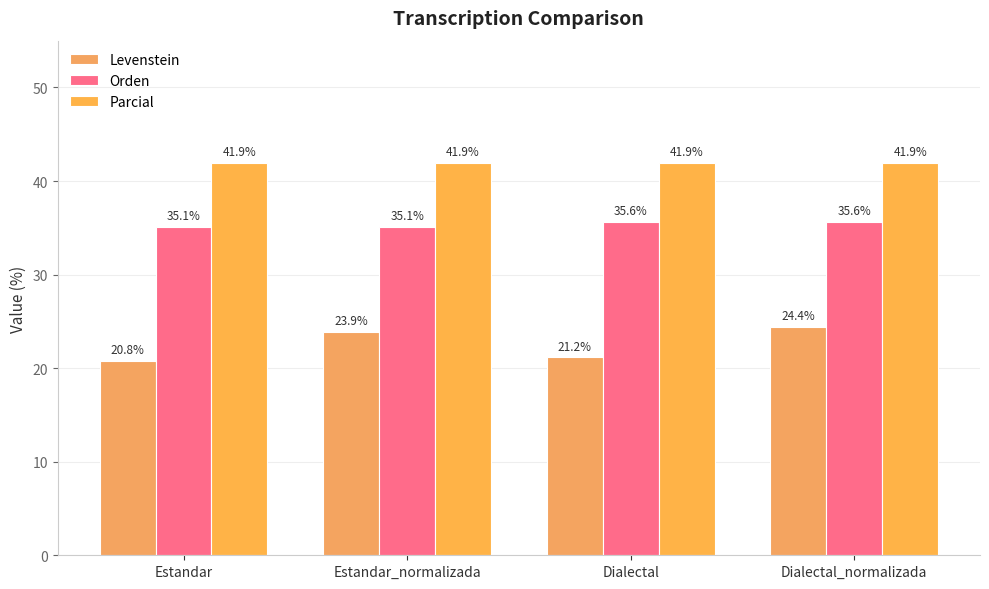

What is the difference between the Orden values at Dialectal_normalizada and Estandar?

0.5